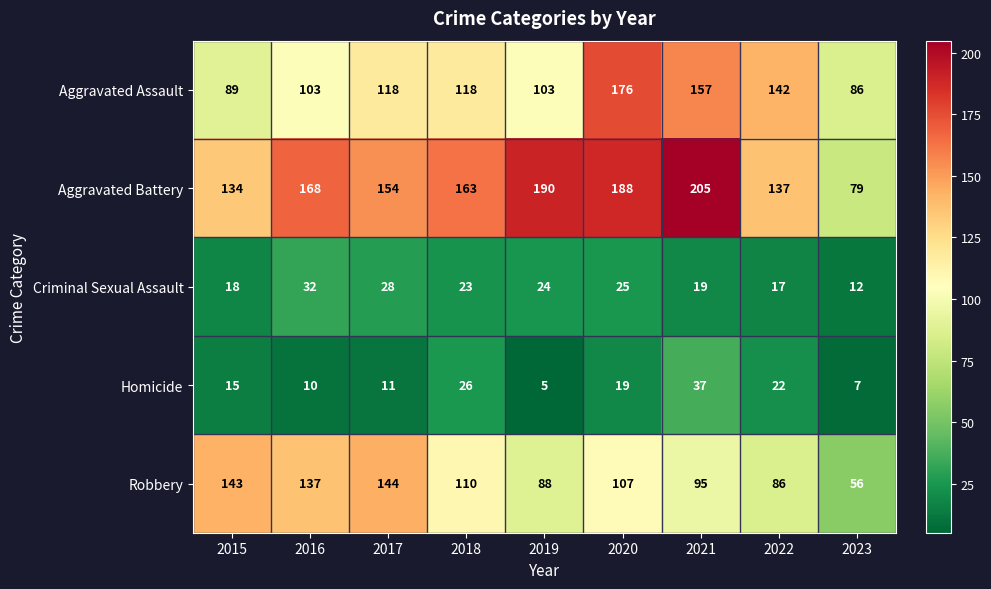

Between 2016 and 2020, which series saw the biggest shift?

Aggravated Assault